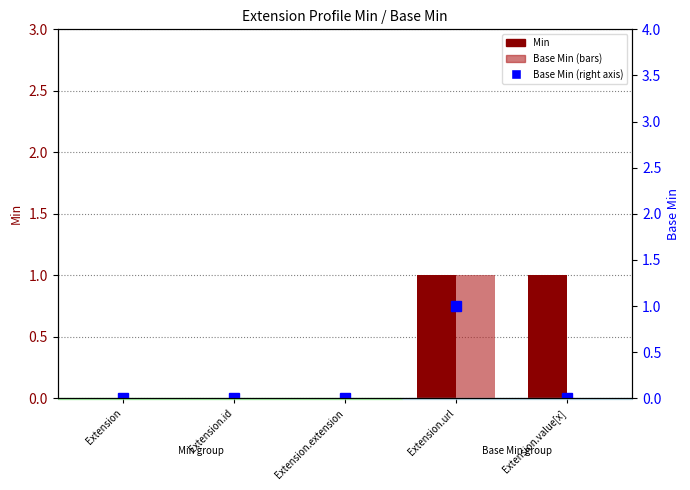

Reading left to right, list all the values displayed in this chart.

Min: 0	0	0	1	1
Base Min: 0	0	0	1	0
Base Min (right): 0	0	0	1	0